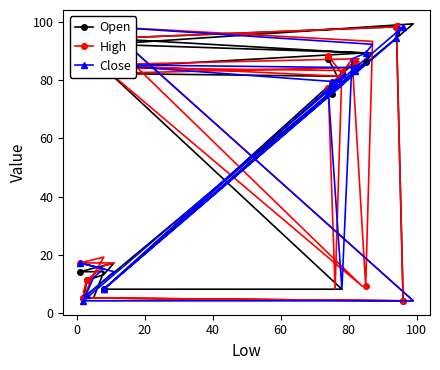

Is it true that High equals 43.3 at 35?

False